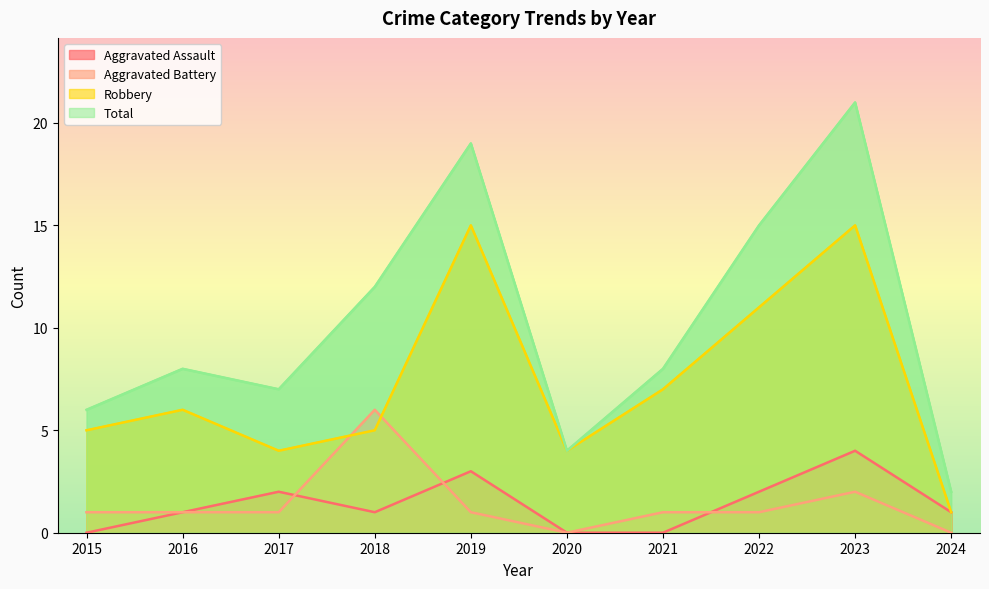

Is it true that Aggravated Battery equals 1 at 2022?

True